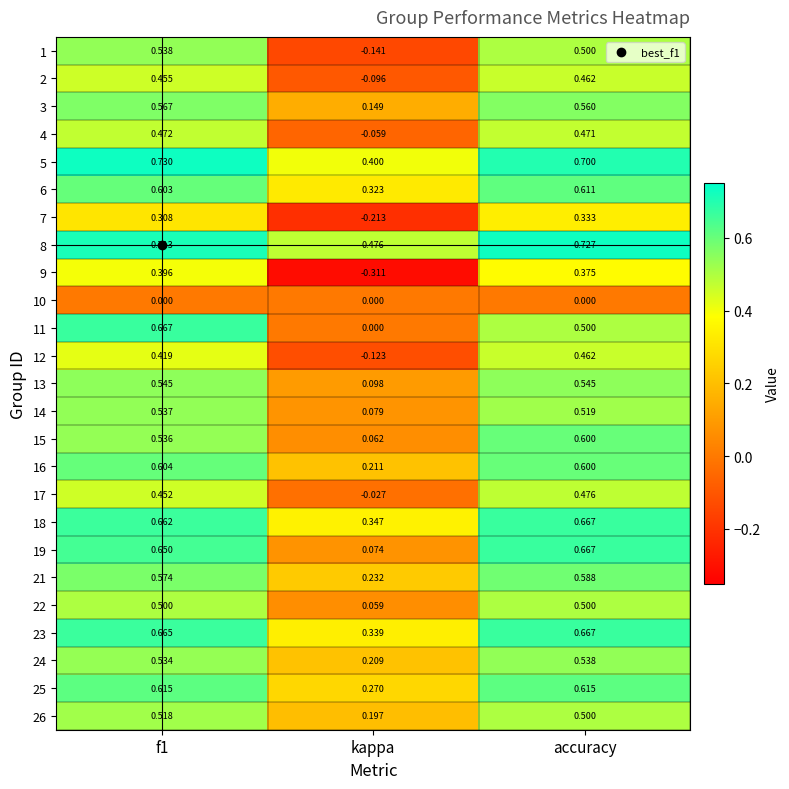

Is the value of 3 at accuracy greater than the value of 9 at accuracy?

Yes